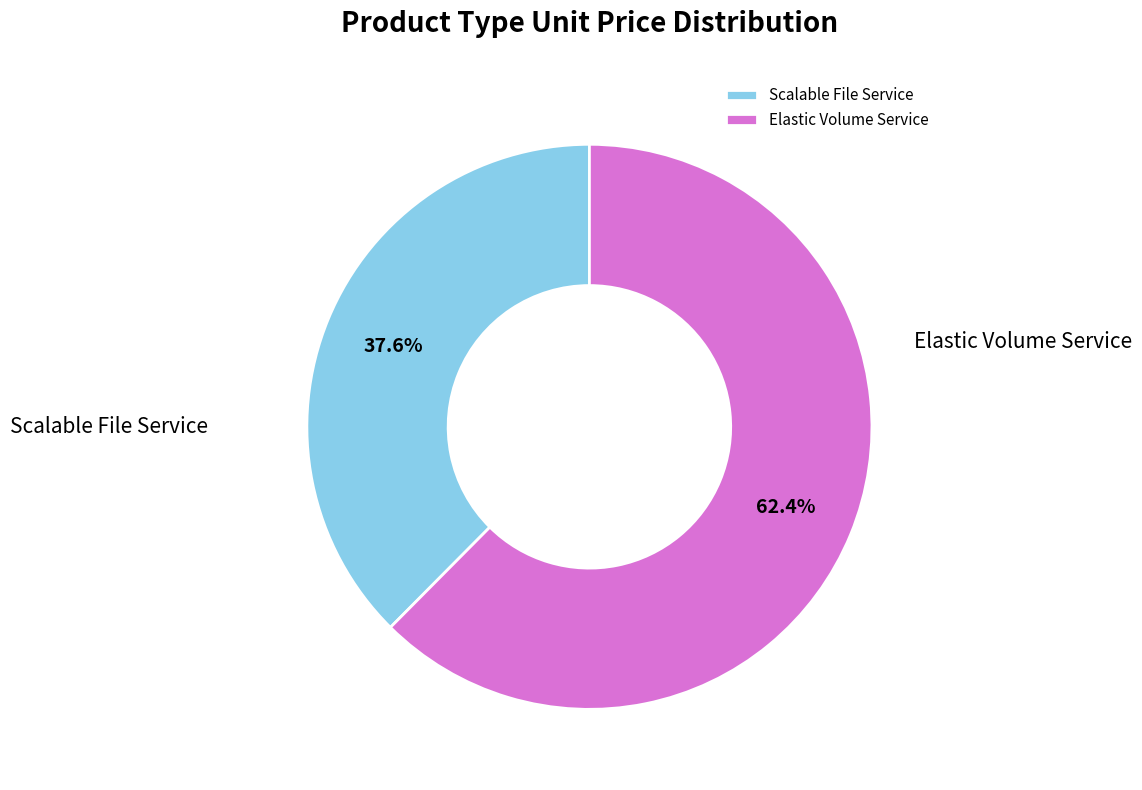

To the nearest percent, what is the average slice percentage?

50%